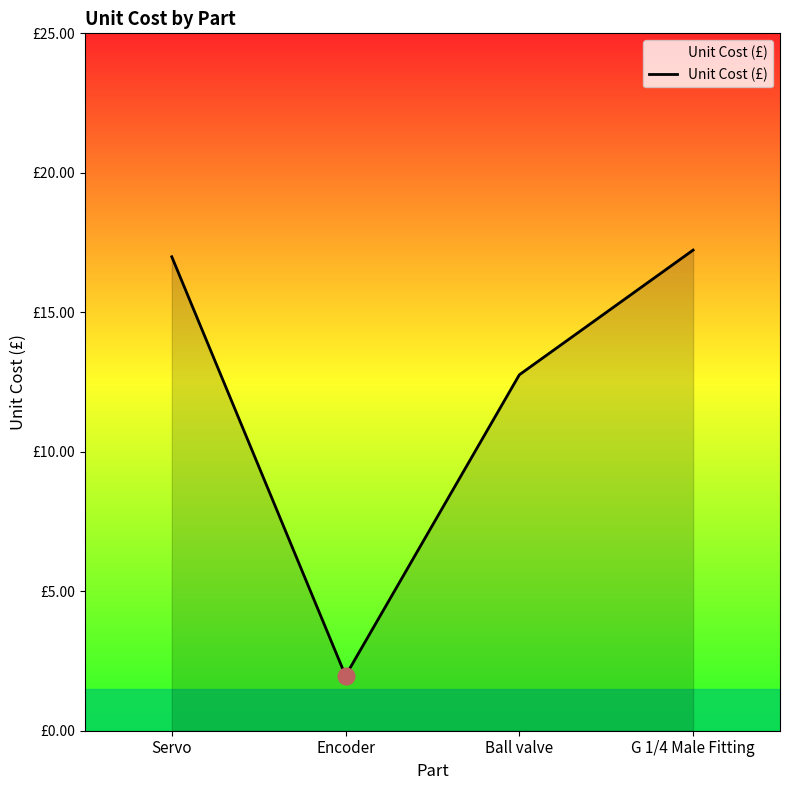

Is this an area chart (filled region under the line)?

Yes